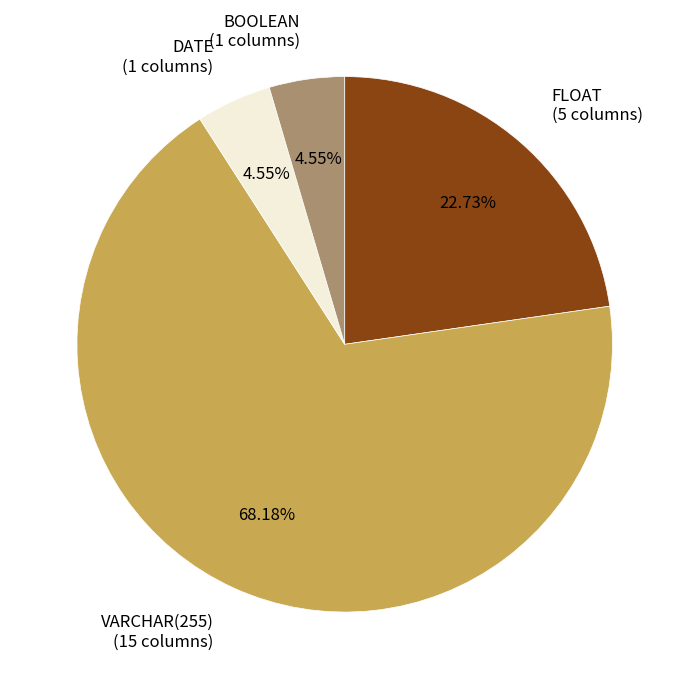

Which slice is the largest?

VARCHAR(255)